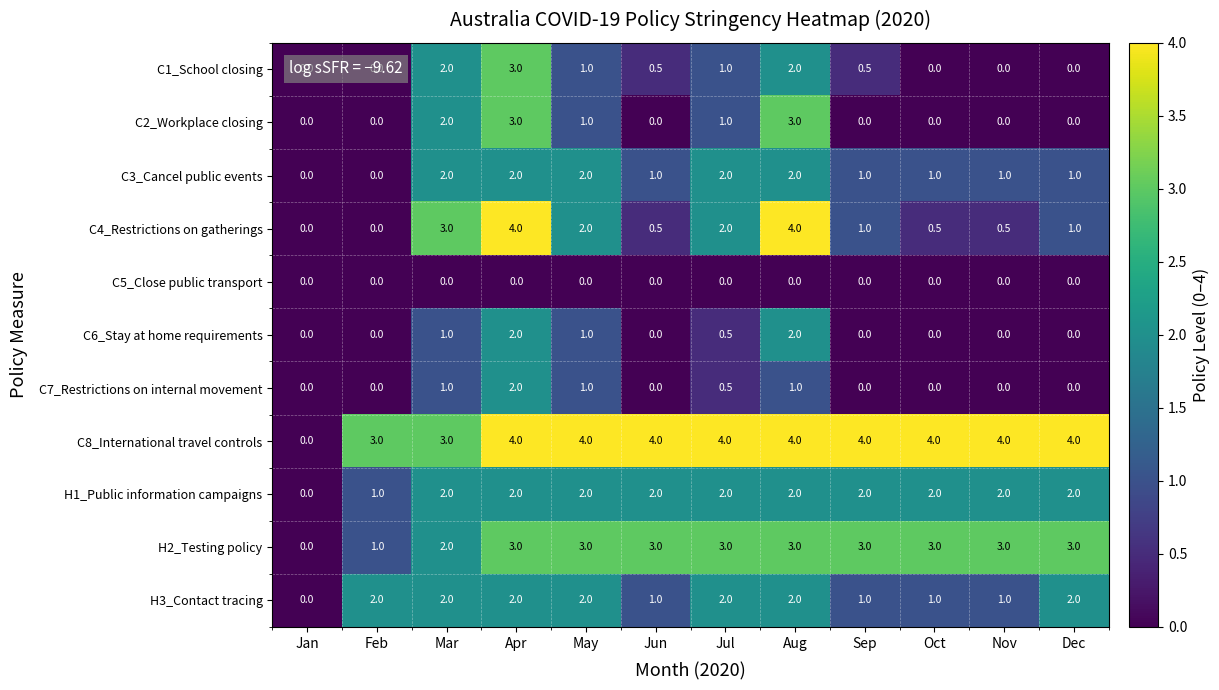

What is the greatest value displayed?

4.0